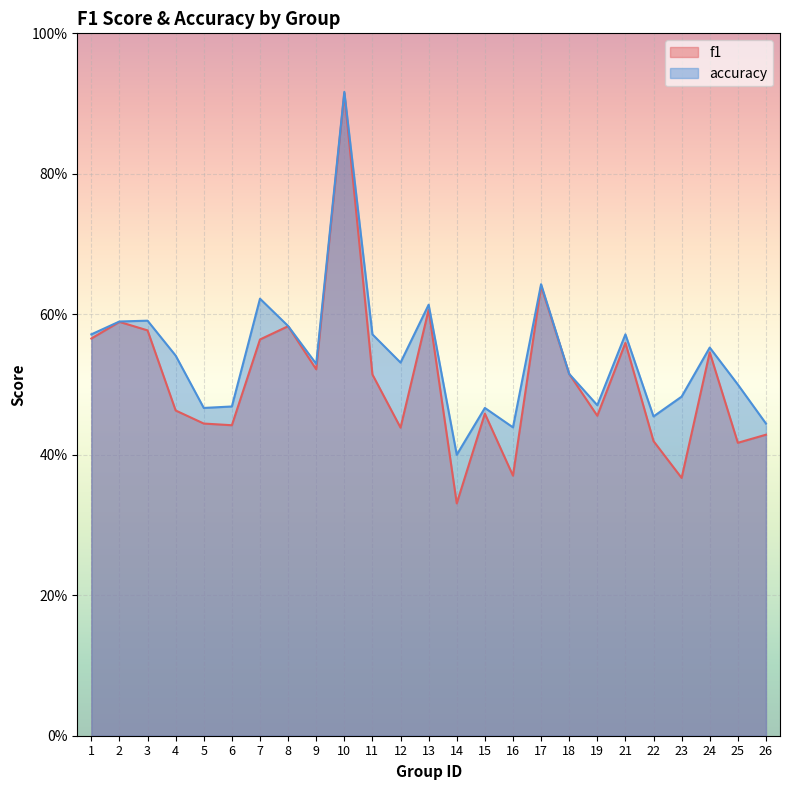

True or false: accuracy has more than 1 points higher than both neighbors.

True